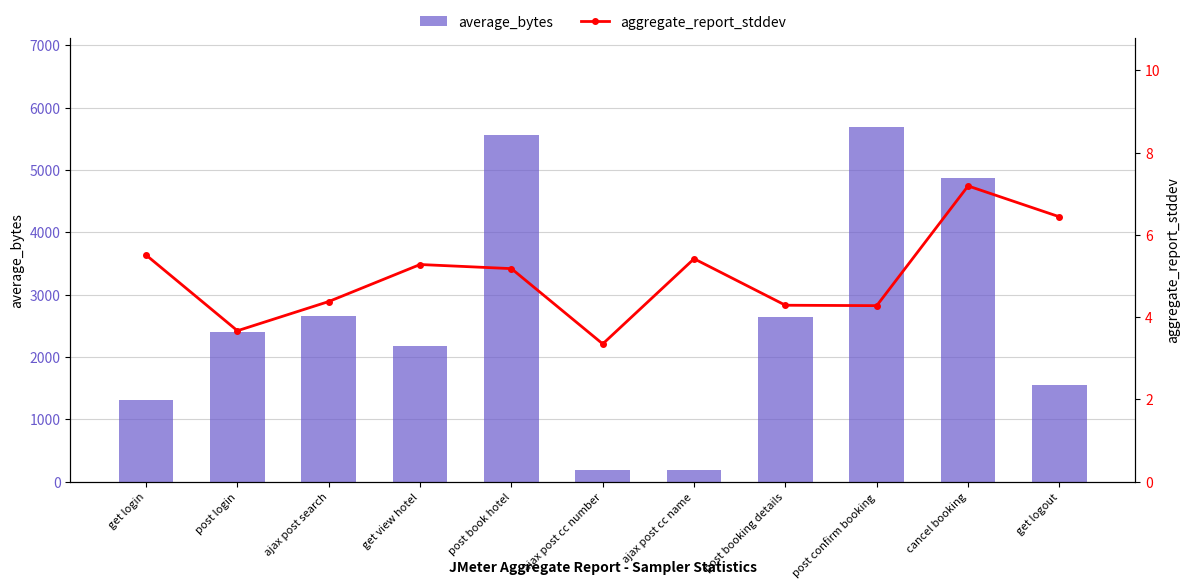

Reading right to left, list all the values displayed in this chart.

average_bytes: 1545.0	4865.5	5691.5	2647.0	181.0	191.0	5562.0	2174.0	2651.0	2402.8	1313.0
aggregate_report_stddev: 6.4	7.2	4.3	4.3	5.4	3.4	5.2	5.3	4.4	3.7	5.5